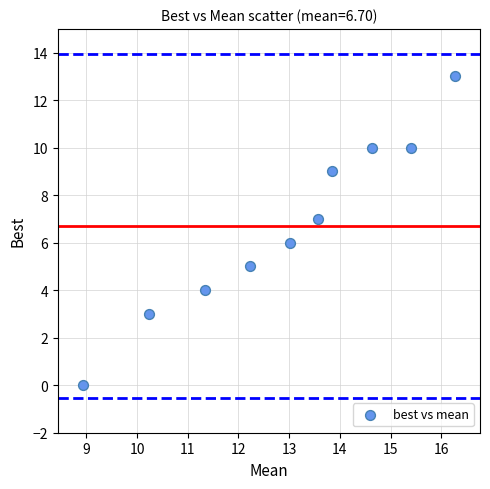

What is the range of Y values (max minus min)?

13